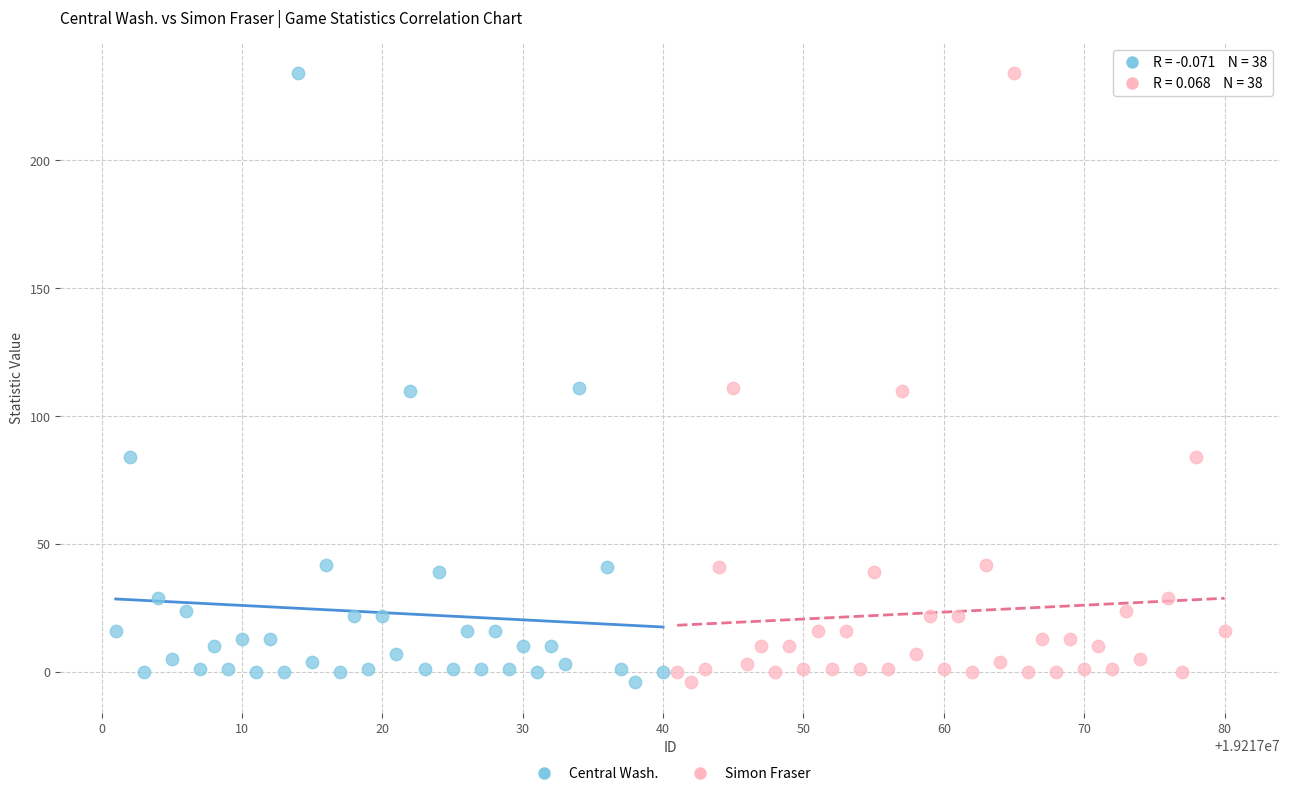

What are all the series names shown in the legend?

Central Wash., Simon Fraser